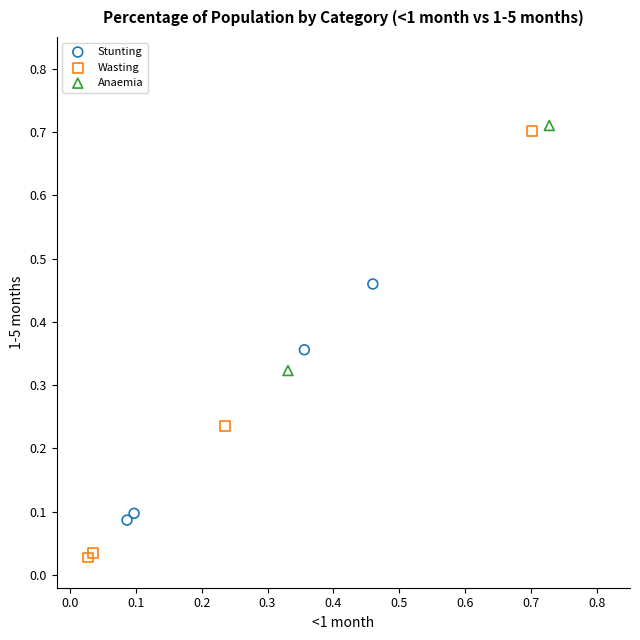

Which series contains the highest Y value?

Anaemia